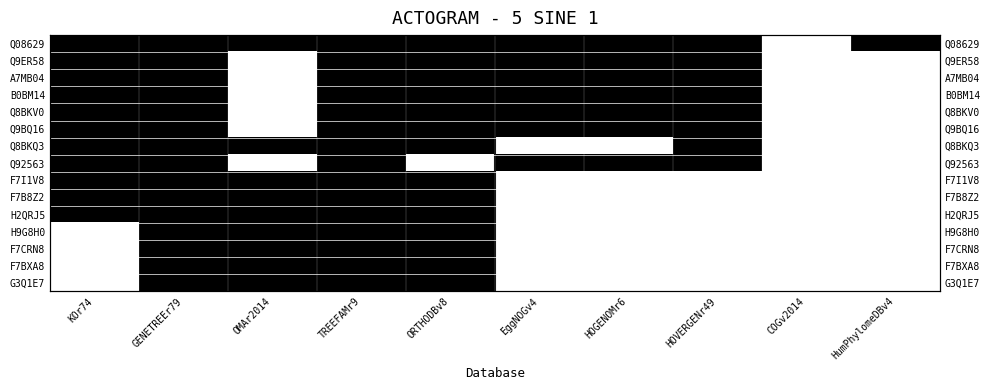

The Q9BQ16 series shows 0 at GENETREEr79. True or false?

False